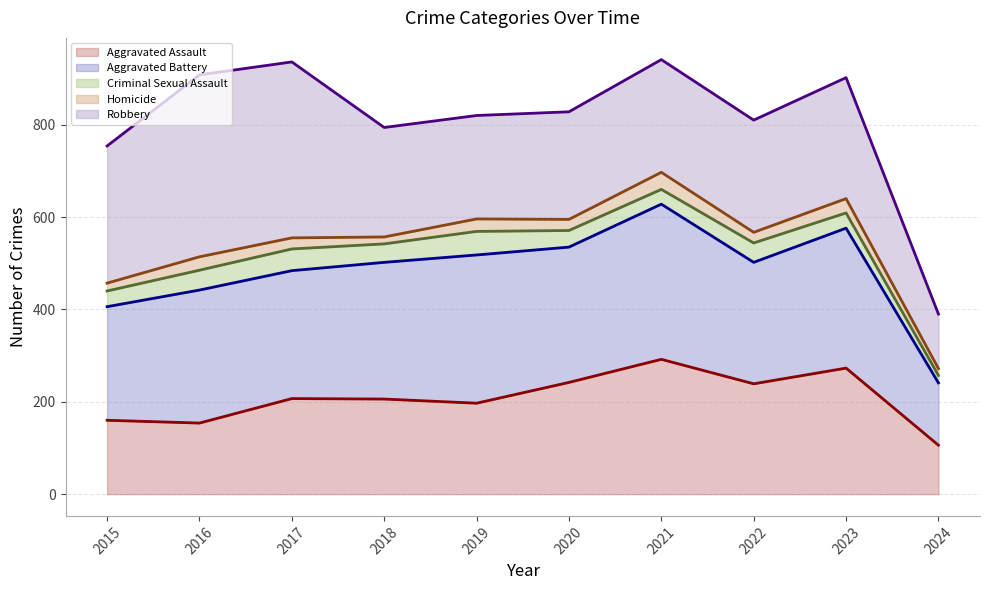

Which category has the lowest value in the Homicide (line) series?

2024